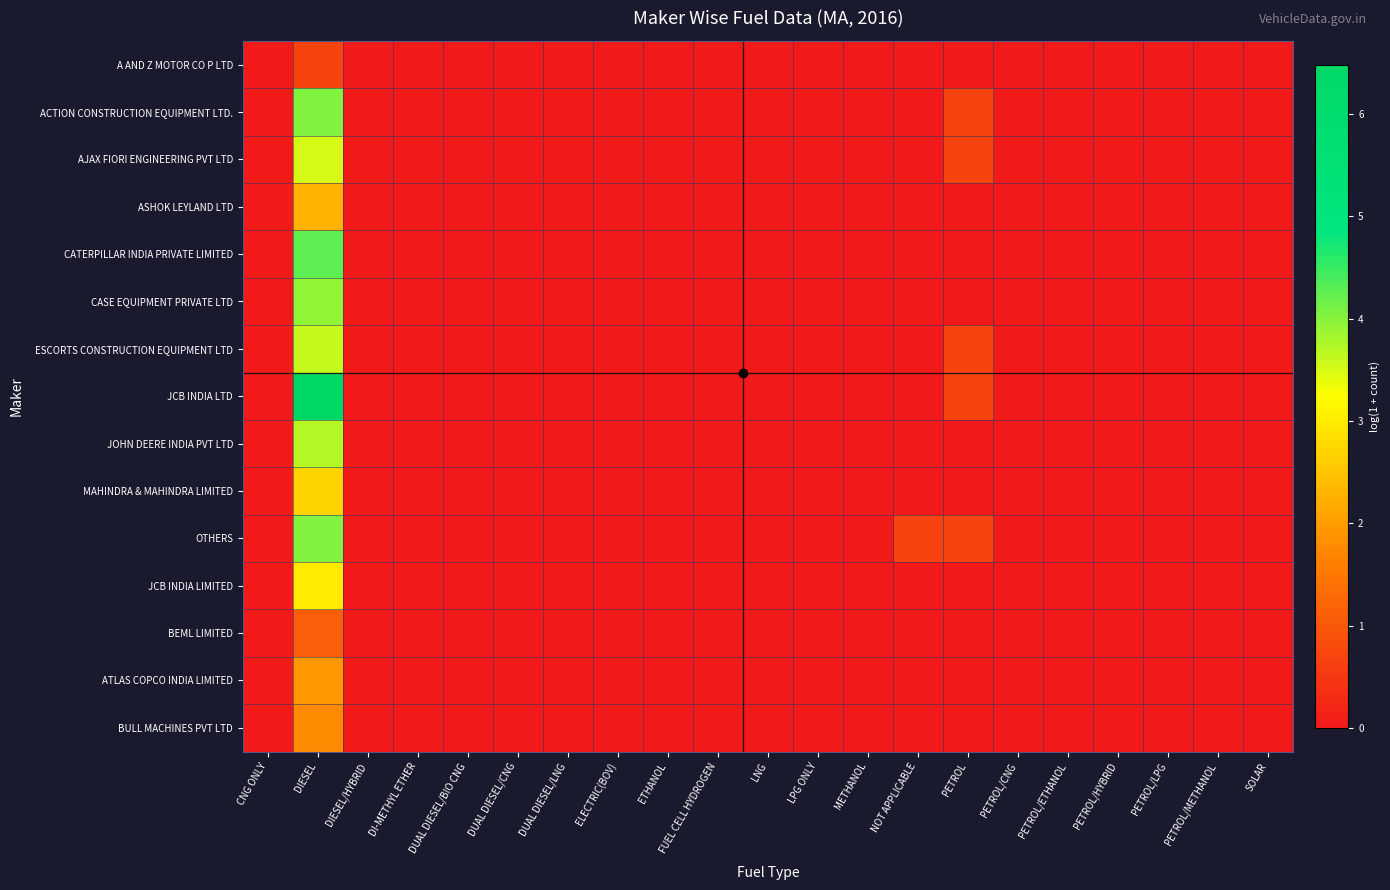

Between DI-METHYL ETHER and LPG ONLY, which is larger?

DI-METHYL ETHER